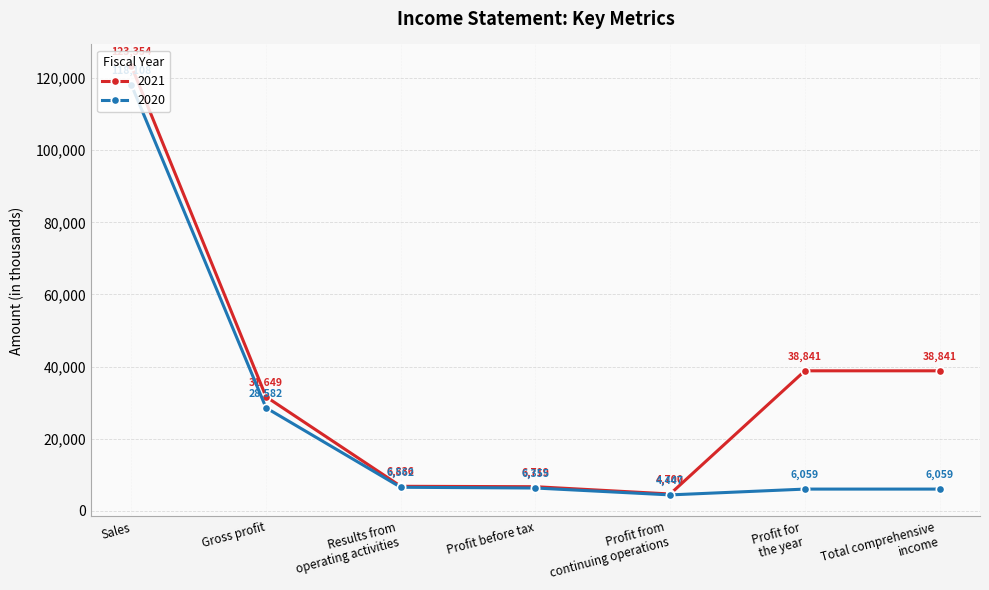

At which category is the sum across all series the highest?

Sales